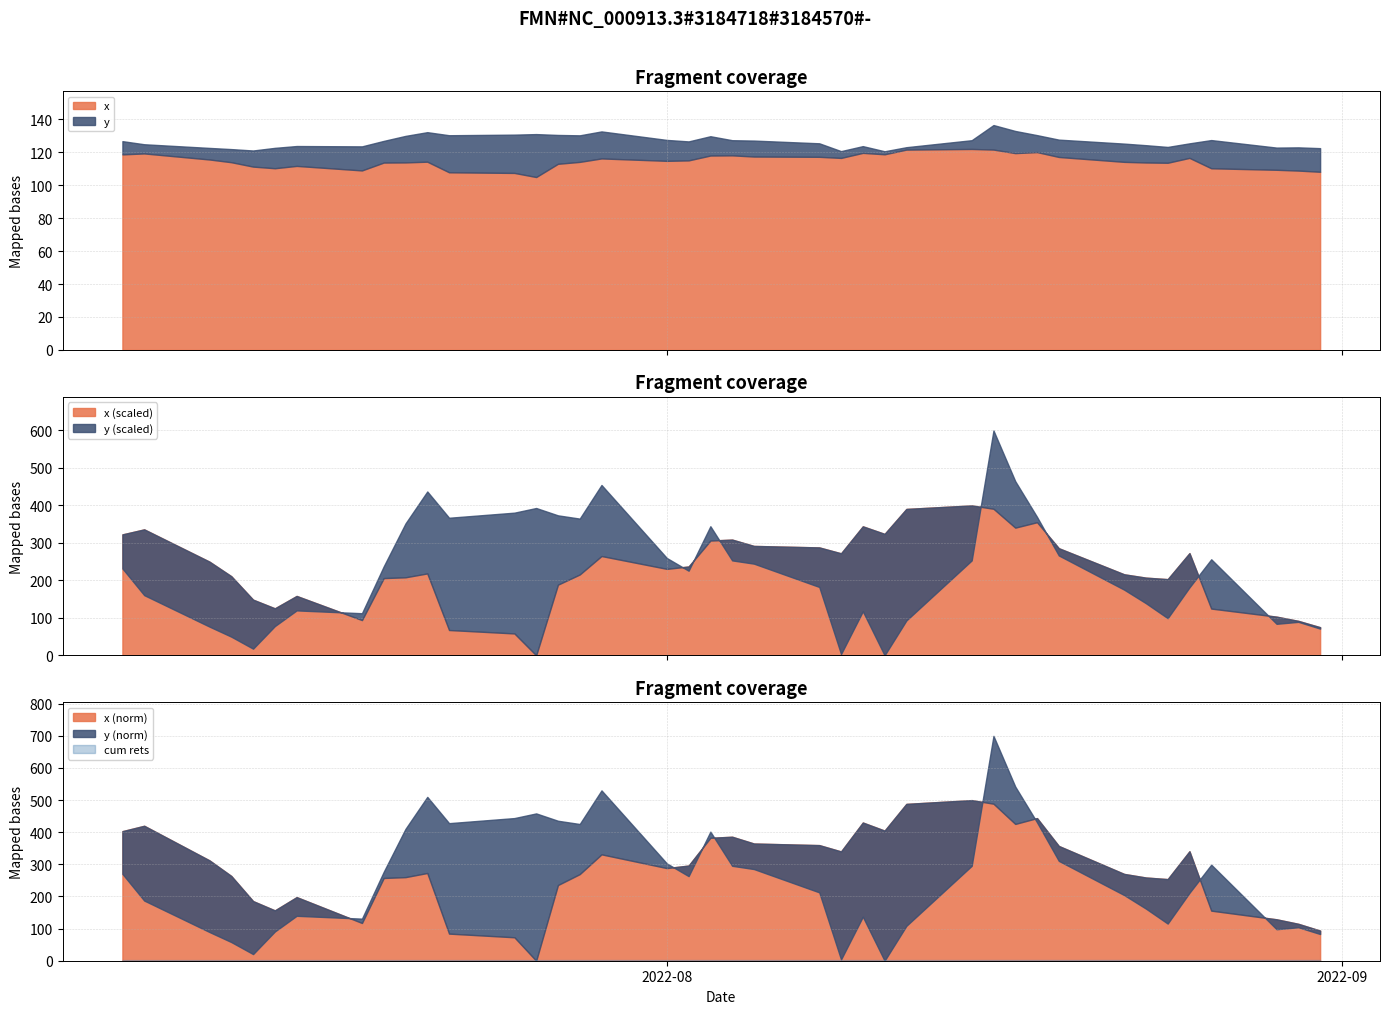

What is the average value of the y series?

126.6